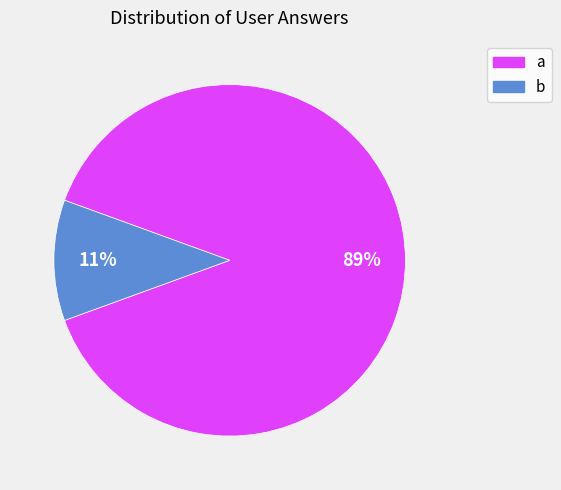

Between a and b, which is larger?

a